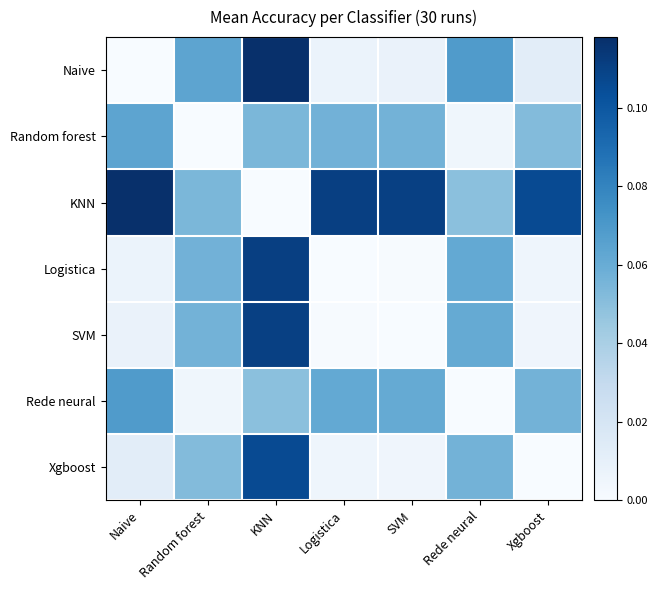

Which series has the largest total across all categories?

KNN